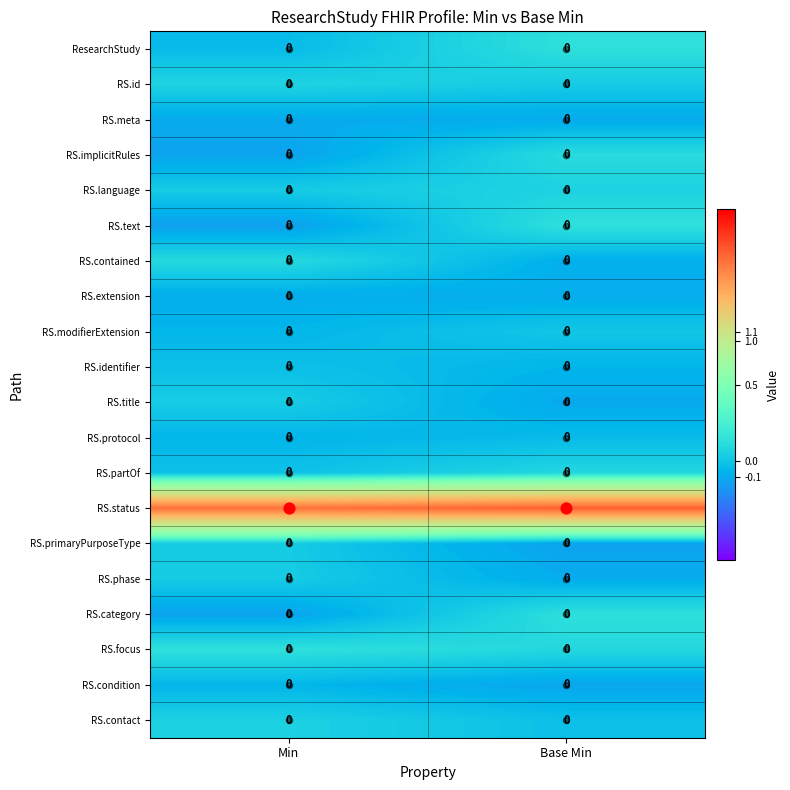

Is it true that RS.id equals 0 at Base Min?

True